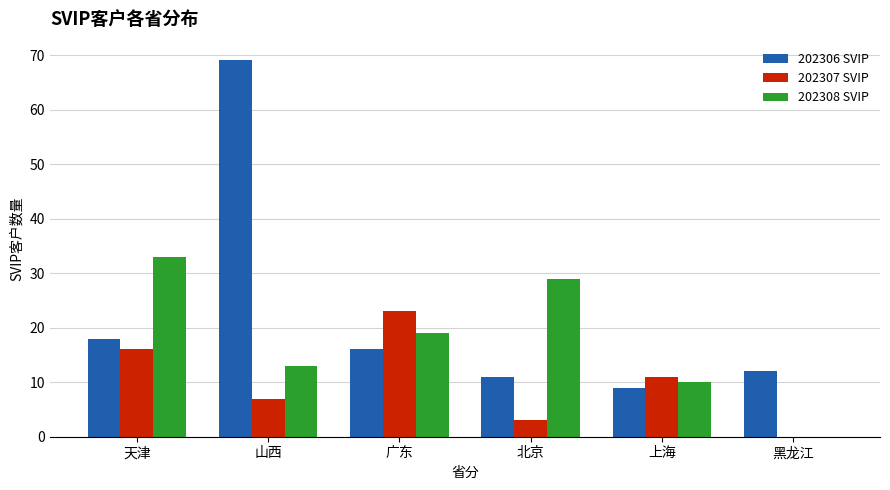

What is the total value across all series at 黑龙江?

12